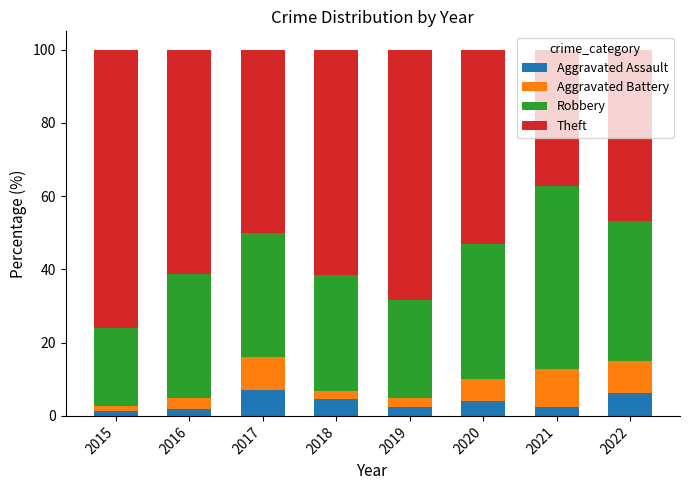

What is the total value across all series at 2020?

100.0